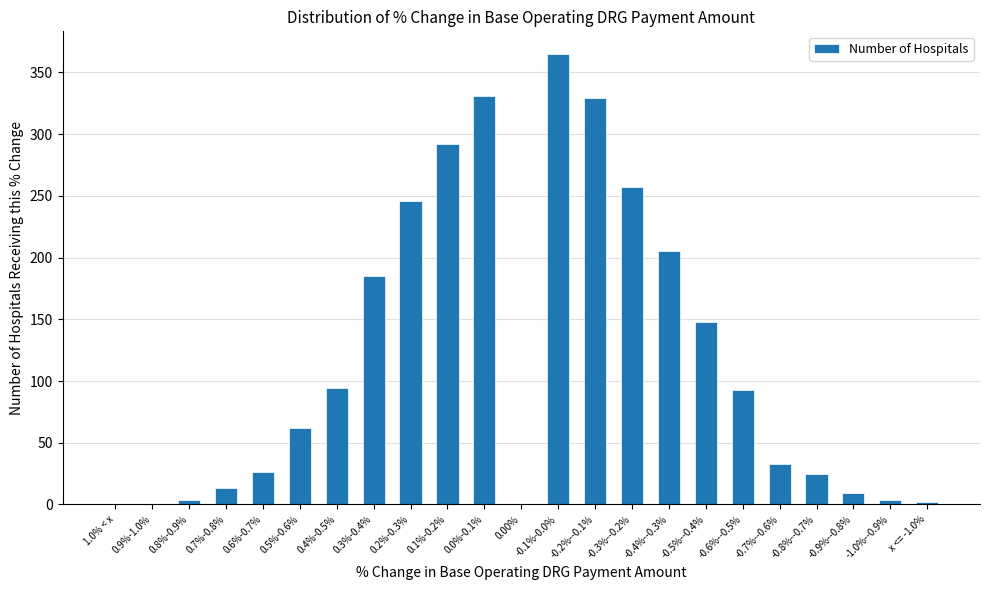

What is the difference between the values at 0.1%-0.2% and -0.8%--0.7%?

267